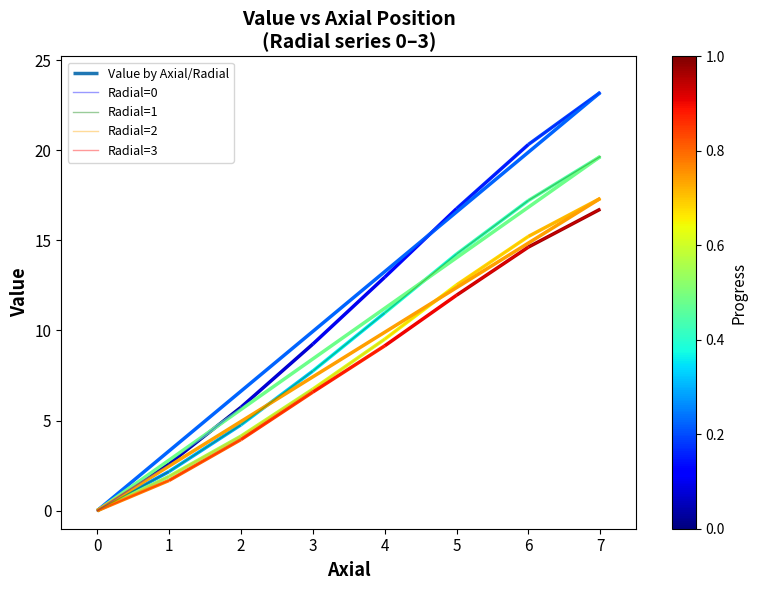

At which label does Radial=2 reach its minimum?

0